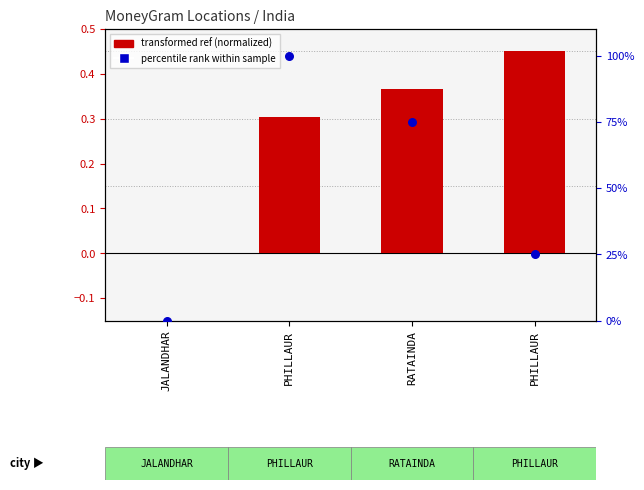

Is the value of percentile rank within sample at RATAINDA greater than the value of transformed ref (normalized) at PHILLAUR?

Yes